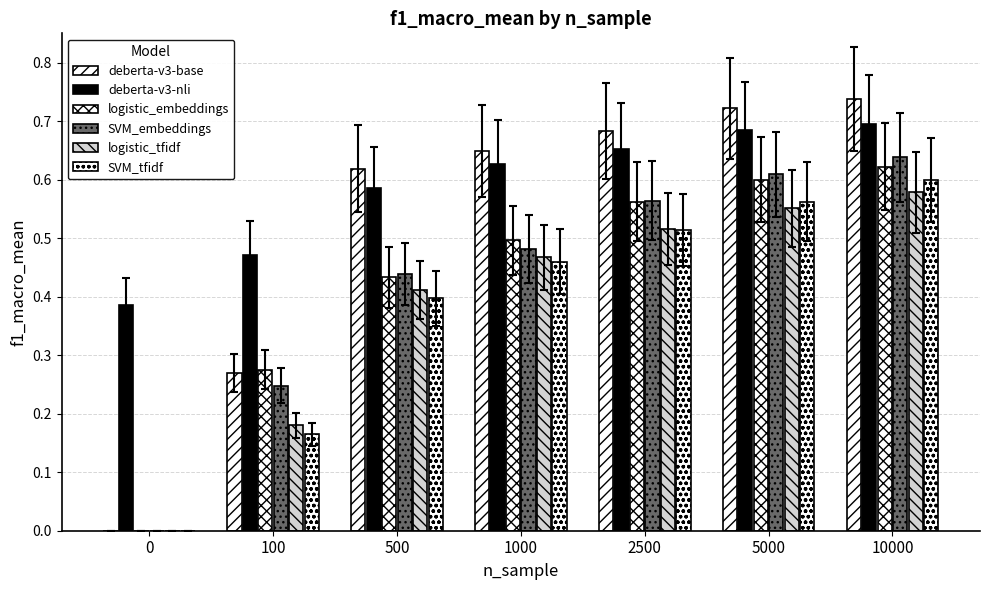

How many distinct data groups are displayed?

6